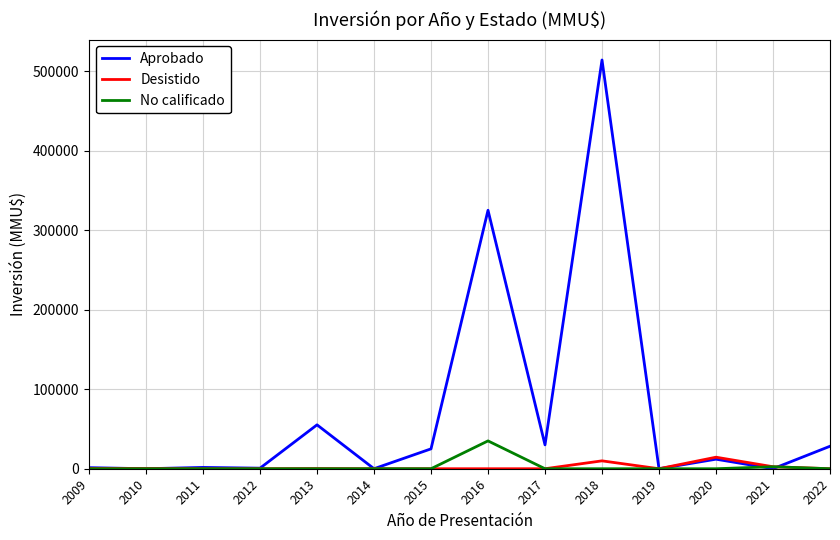

Rank the series at 2016 from highest to lowest value.

Aprobado, No calificado, Desistido